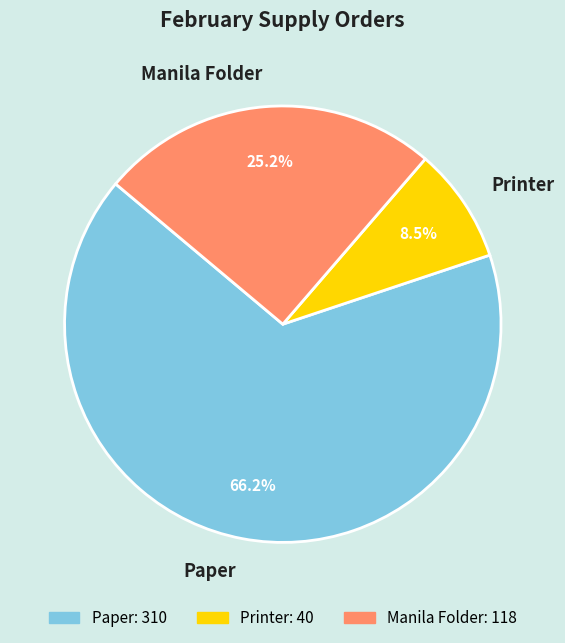

What portion of the pie excludes Manila Folder?

74.8%